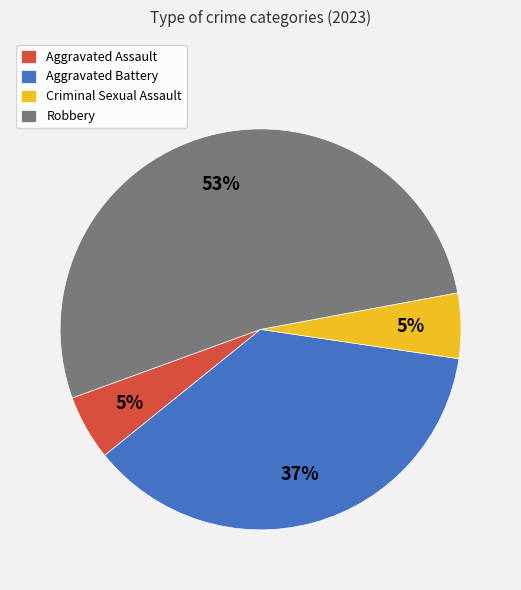

Between Criminal Sexual Assault and Aggravated Battery, which is larger?

Aggravated Battery